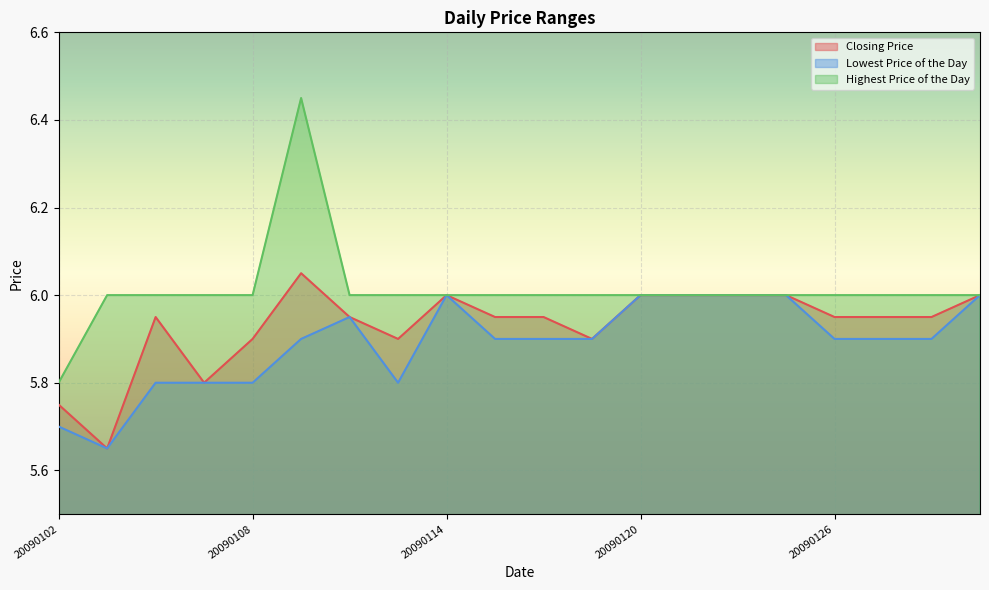

What is the minimum value for Highest Price of the Day?

5.8